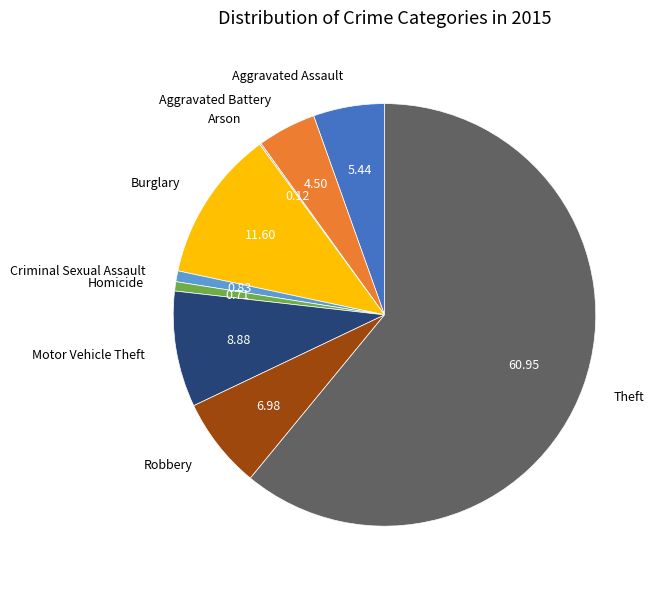

Between Theft and Aggravated Assault, which is larger?

Theft